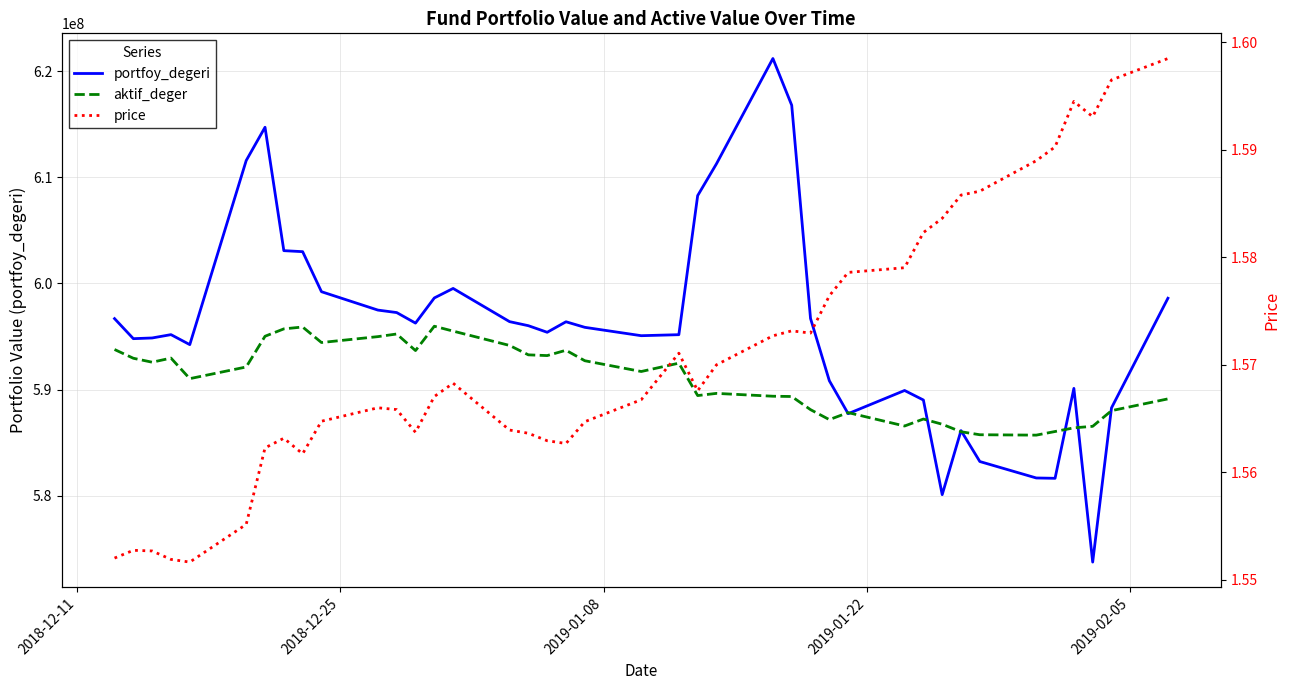

Does the chart display data point markers on the line(s)?

No